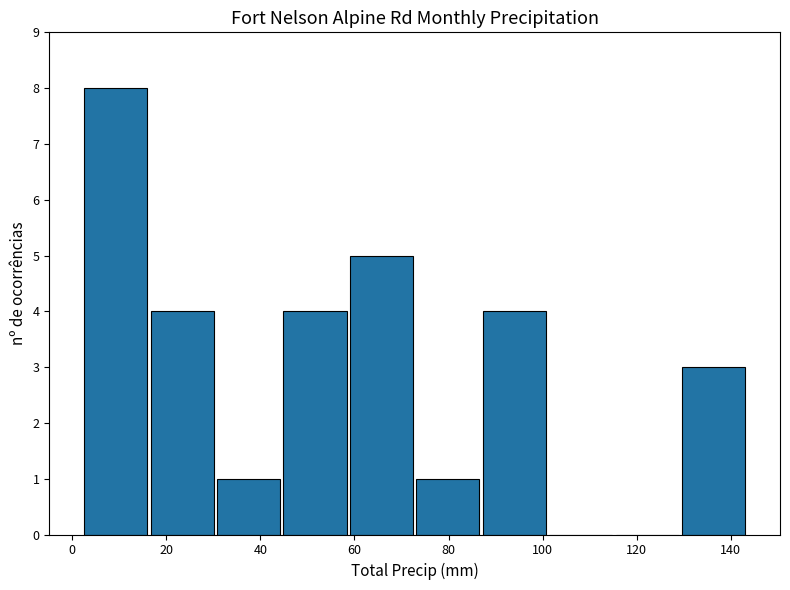

Reading left to right, transcribe this chart: for each bar, give the range it covers on the x-axis and its height. Neither the bar edges nor the heights are printed on the chart, so give them approximately, as read against the axes.

2 to 16: 8
16 to 30: 4
30 to 44: 1
44 to 58: 4
58 to 72: 5
72 to 86: 1
86 to 102: 4
102 to 116: 0
116 to 130: 0
130 to 144: 3